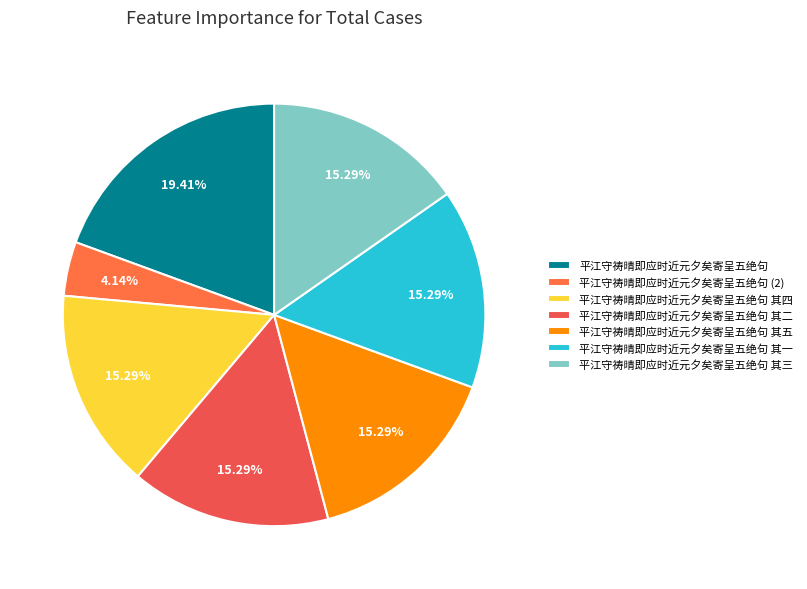

Is 平江守祷晴即应时近元夕矣寄呈五绝句 其五 the majority of the pie?

No